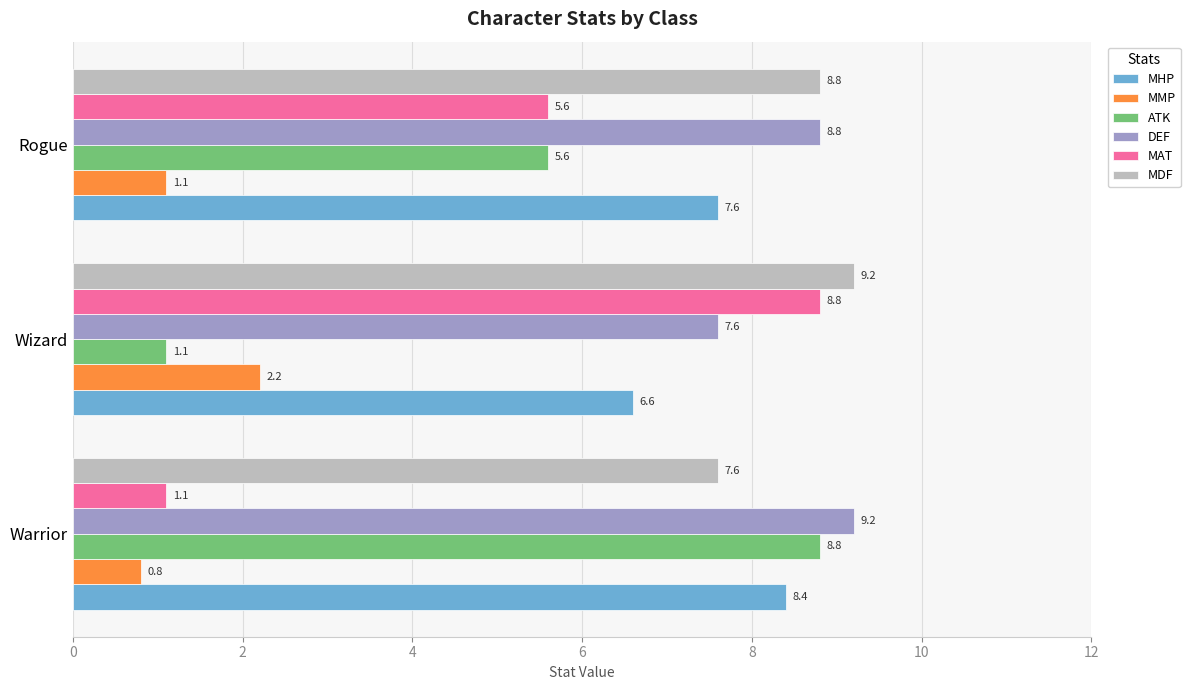

The value of ATK at Warrior is 8.8. True or false?

True